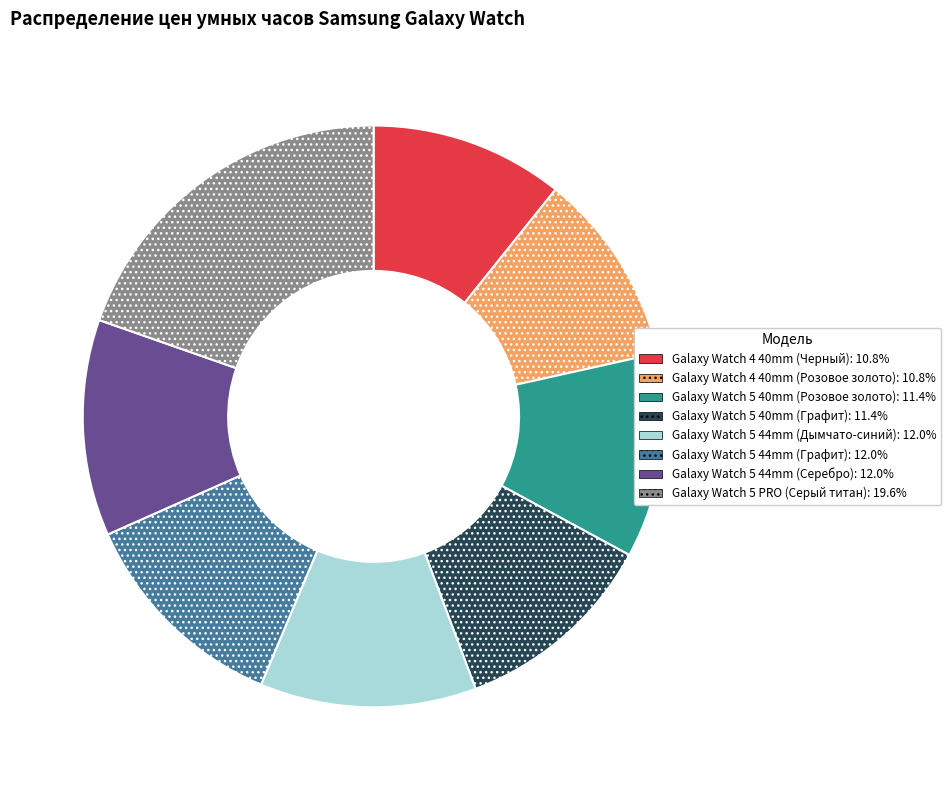

Approximately how many times larger is the value at Galaxy Watch 4 40mm (Розовое золото) compared to Galaxy Watch 5 44mm (Серебро)?

0.9